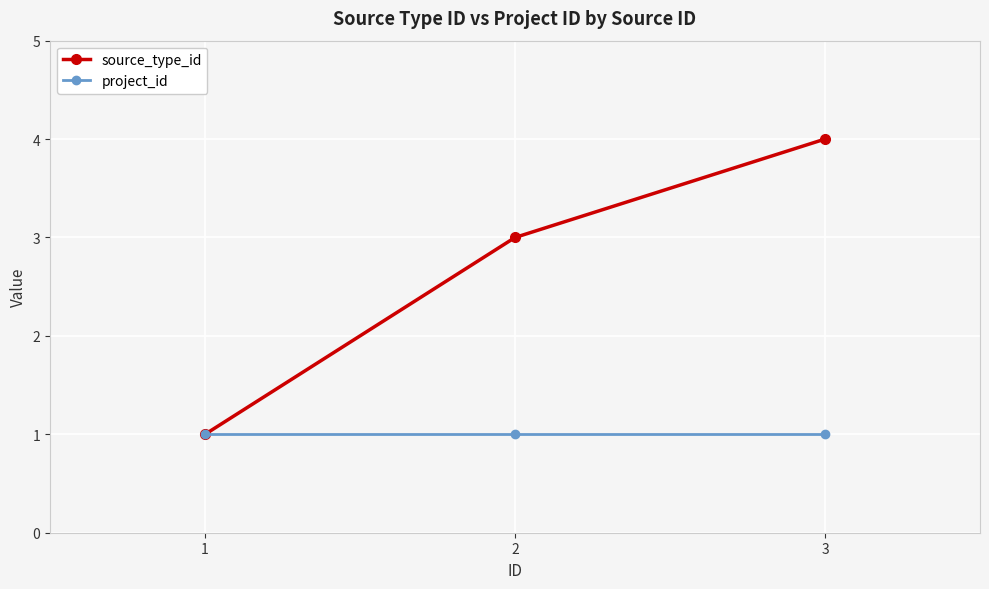

Which series has the largest range (max minus min)?

source_type_id